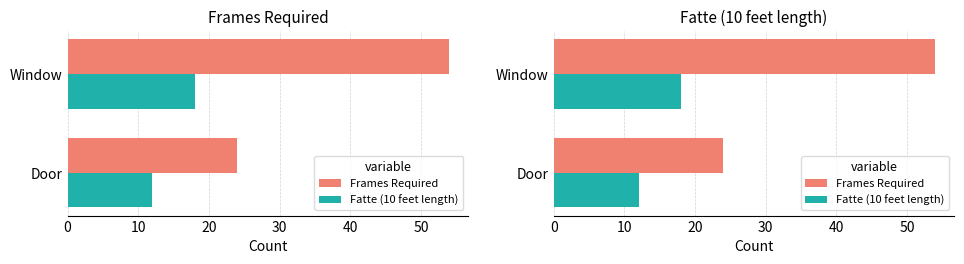

Which series has the largest range (max minus min)?

Frames Required